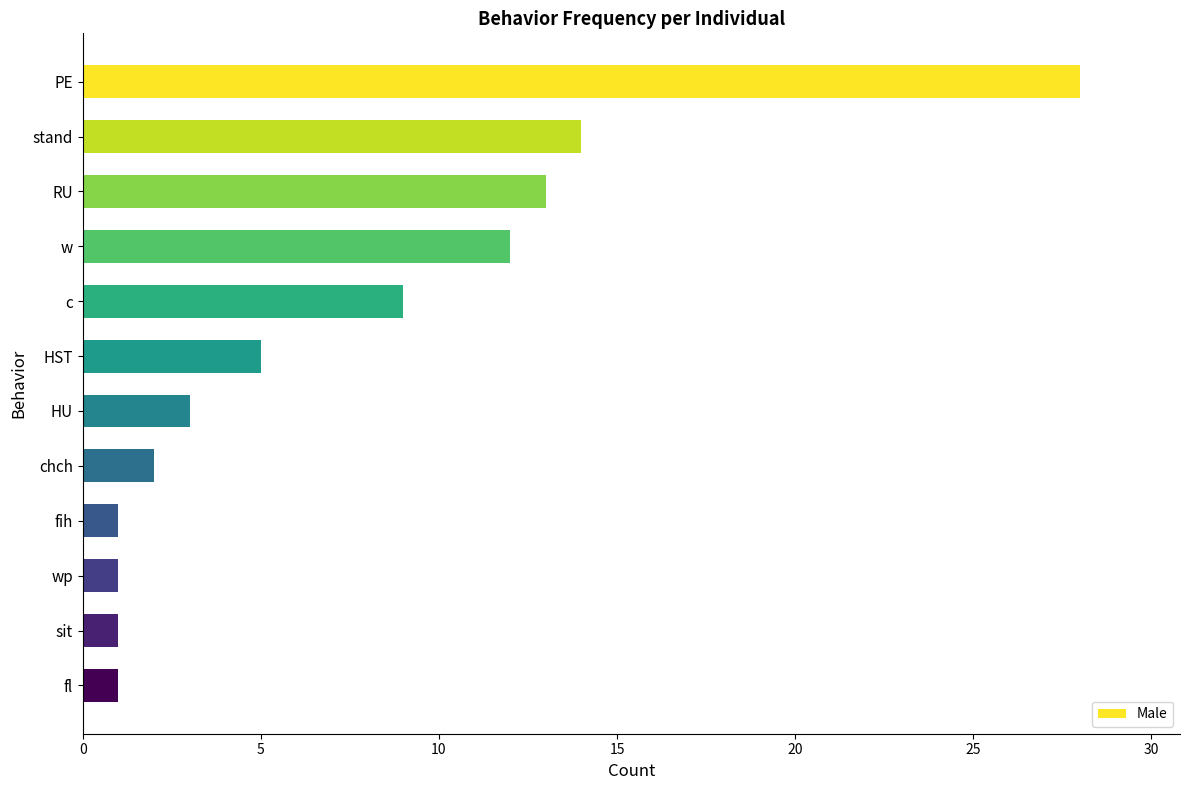

The chart shows a value of 14 at stand. True or false?

True